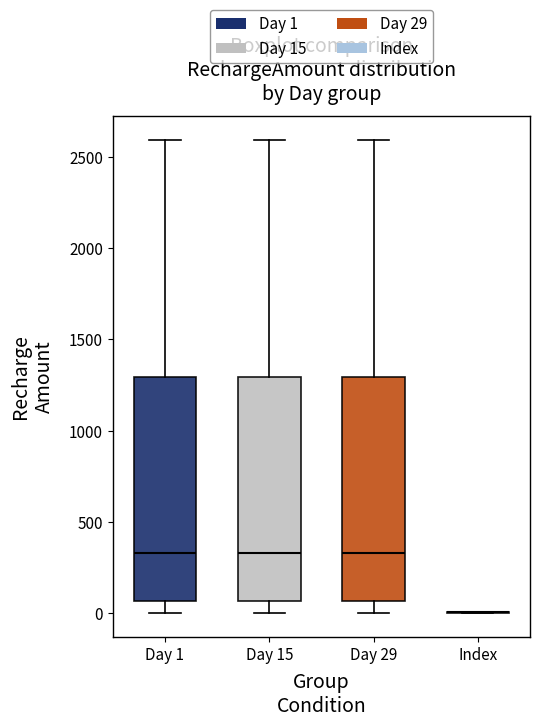

Reading left to right, transcribe this box plot: for each box, give where its median line is, the range the box spans, and where its two whiskers end, as read against the y-axis. The values are not printed on the chart, so give them approximately, as read against the axis.

Day 1: median 350, box 50 to 1300, whiskers 0 to 2600
Day 15: median 350, box 50 to 1300, whiskers 0 to 2600
Day 29: median 350, box 50 to 1300, whiskers 0 to 2600
Index: box collapsed to a line at 0, whiskers 0 to 0